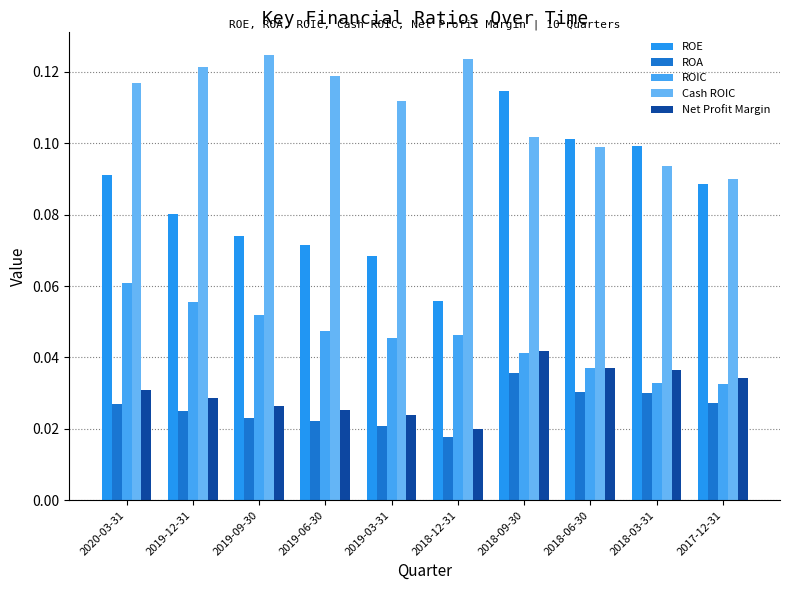

Which label corresponds to the smallest value in the chart?

2018-12-31